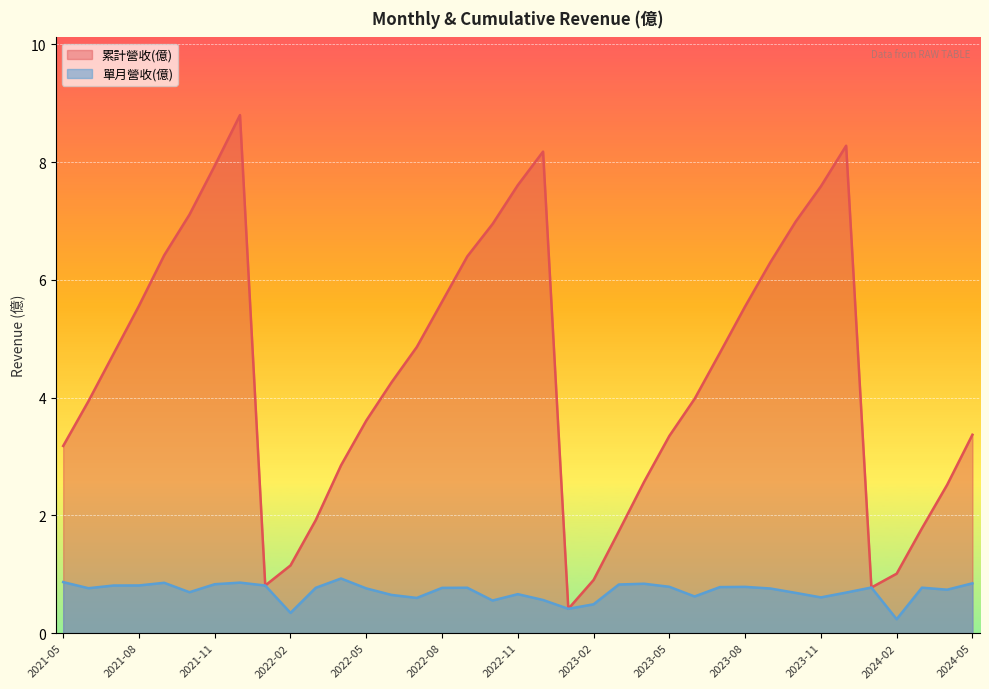

List the series in order of their overall mean, highest first.

累計營收(億), 單月營收(億)